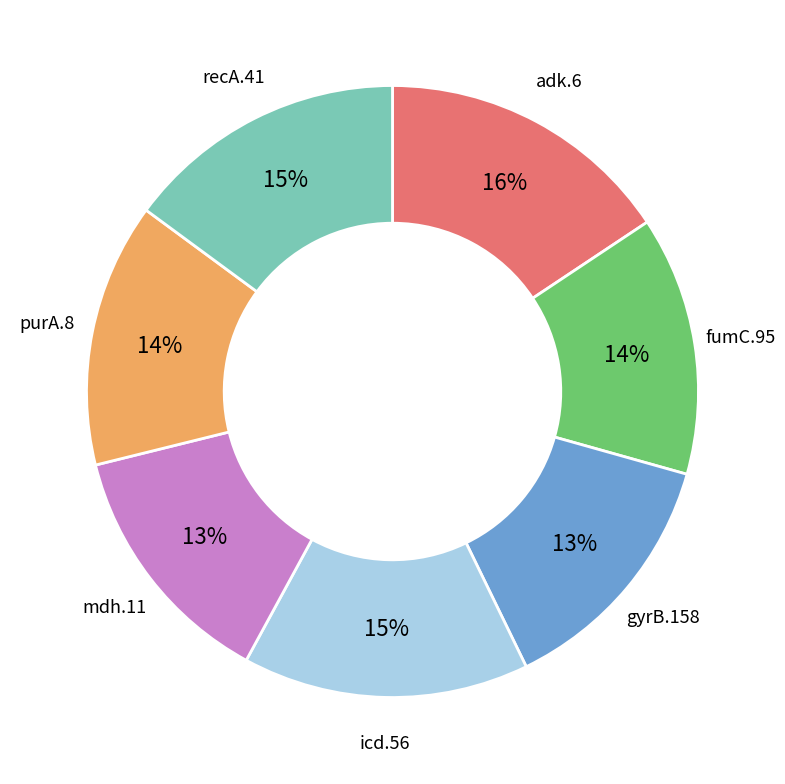

To the nearest percent, what is the average slice percentage?

14%